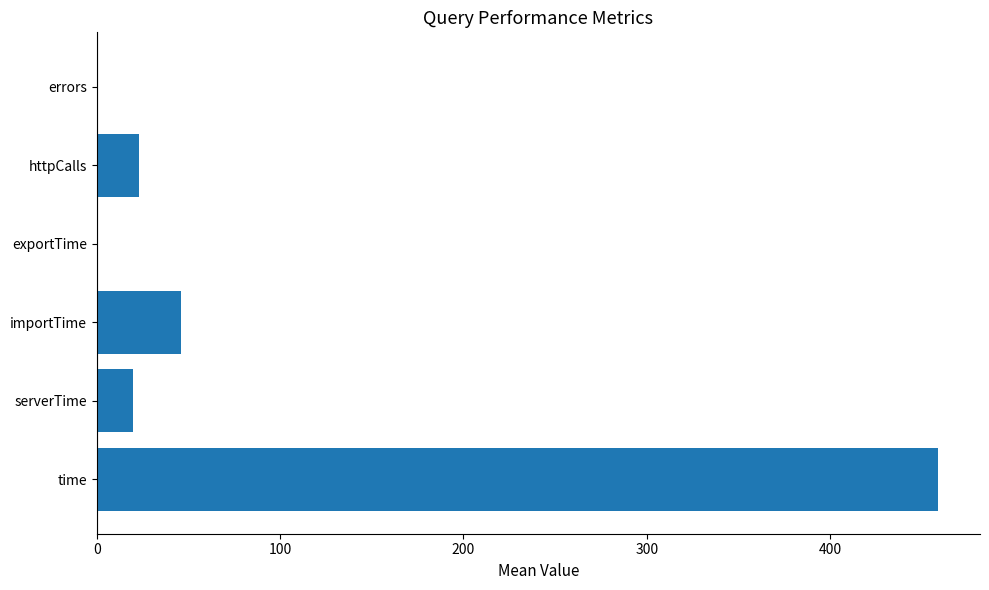

Between httpCalls and time, which is larger?

time